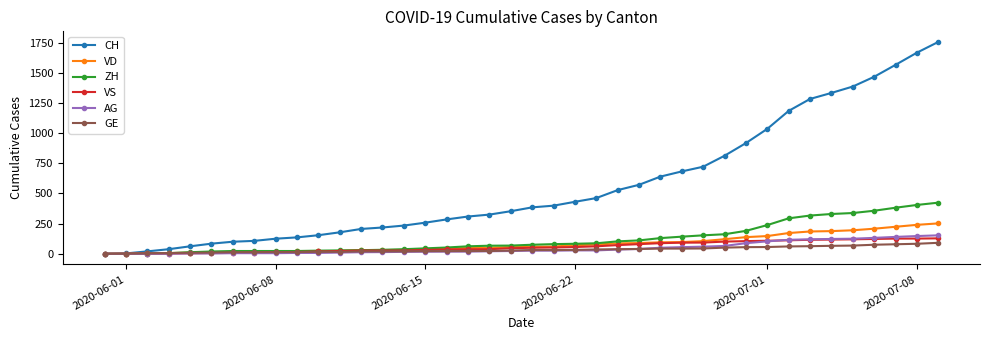

What is the average value of the VS series?

58